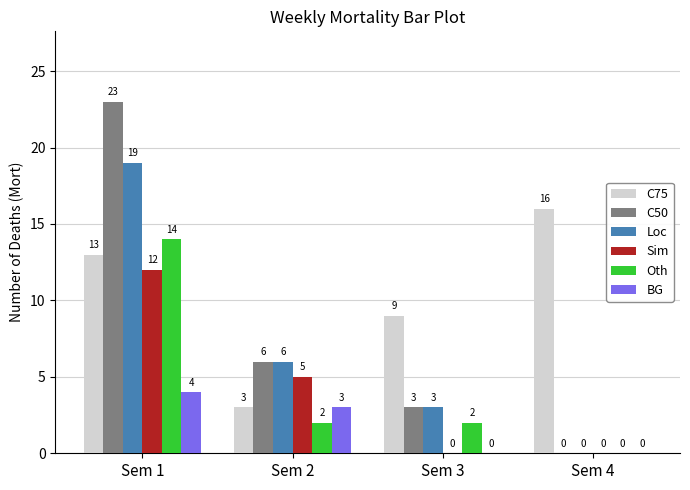

Count the number of categories in the chart.

4